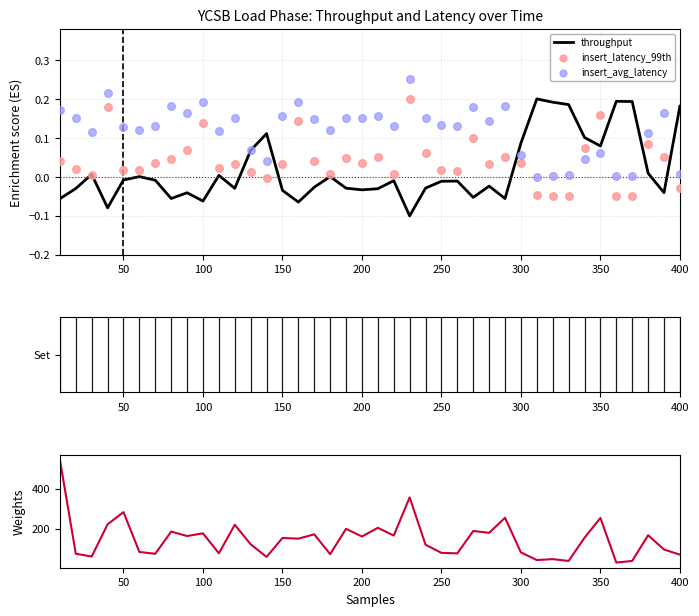

Which series reaches the maximum Y coordinate?

insert_max_latency